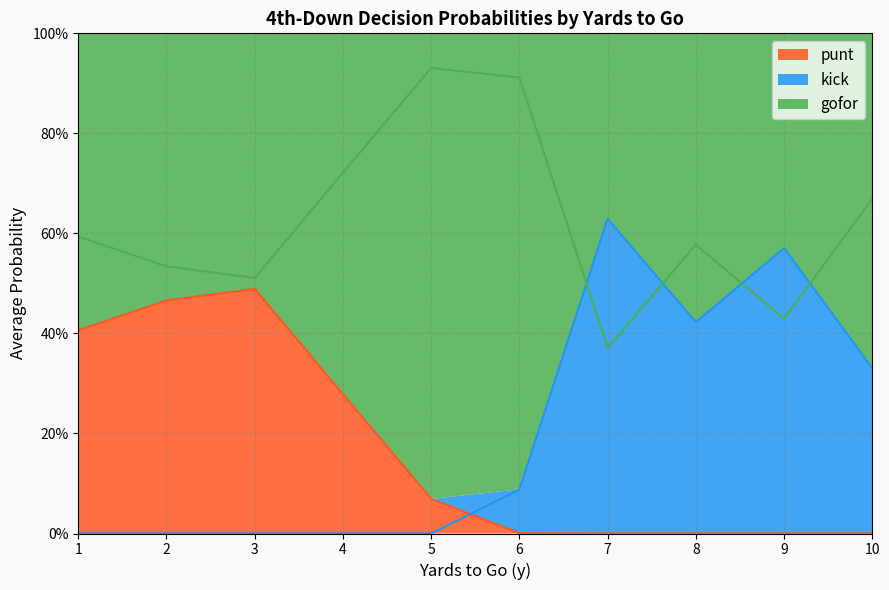

In gofor, how many points are lower than both neighbors (excluding endpoints)?

3